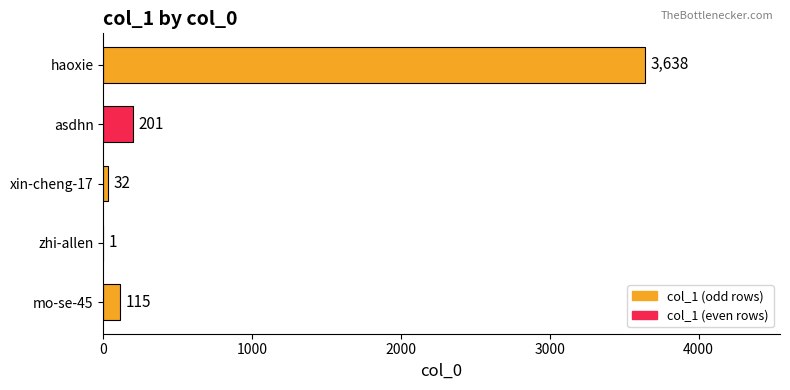

The chart shows a value of 115 at mo-se-45. True or false?

True